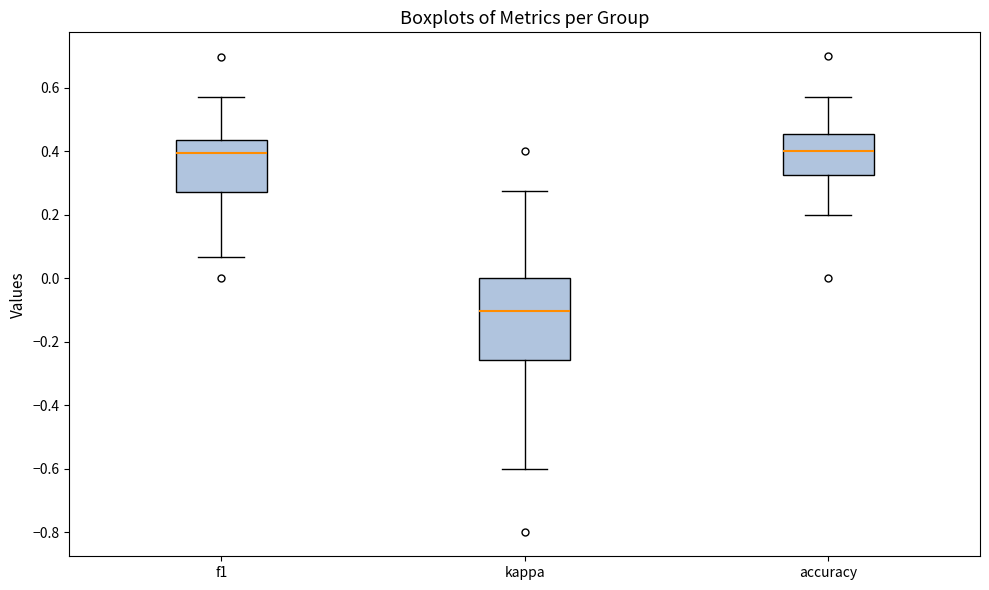

Where does the median line of the box for accuracy sit on the y-axis? The values are not printed on the chart, so give them approximately, as read against the axis.

0.40